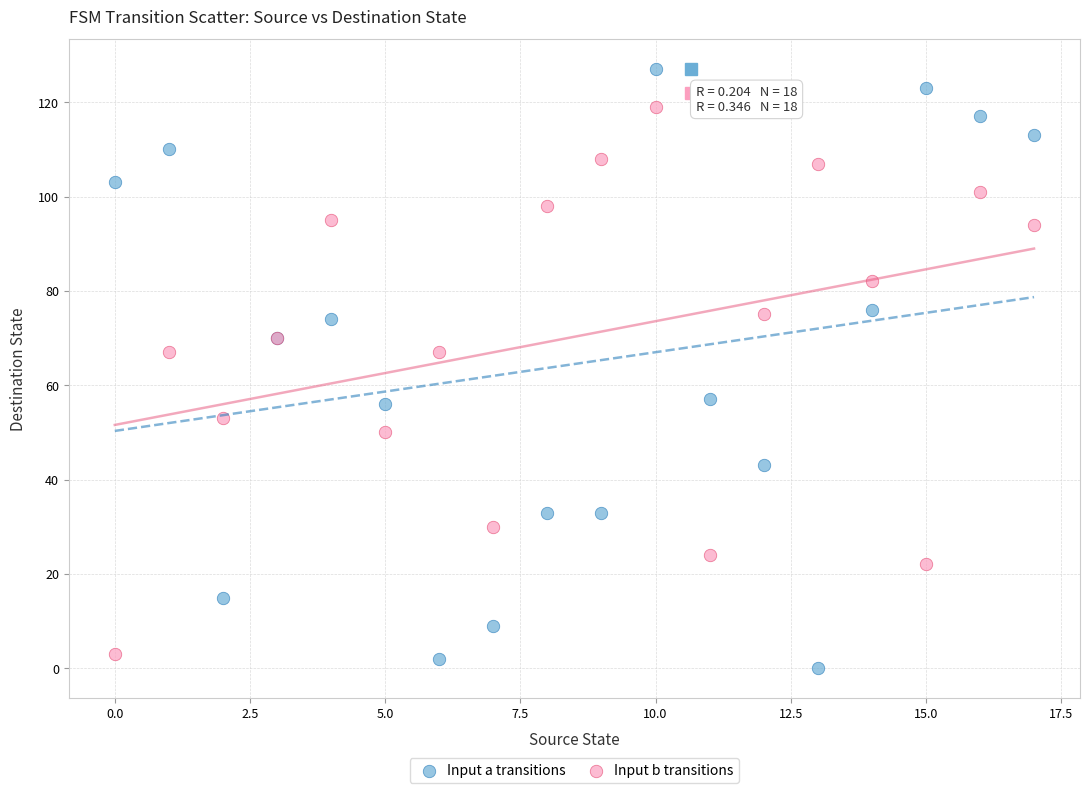

Which series contains the lowest Y value?

Input a transitions